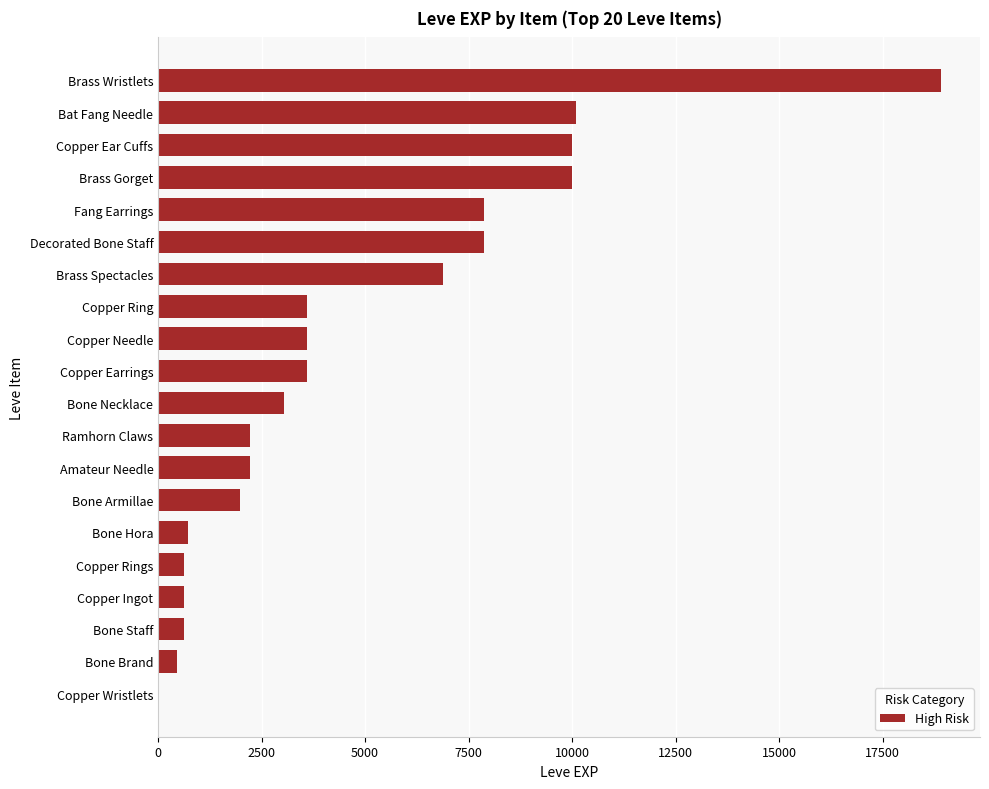

Reading top to bottom, what are all the values shown in this chart?

Brass Wristlets=18910	Bat Fang Needle=10100	Copper Ear Cuffs=9990	Brass Gorget=9990	Fang Earrings=7880	Decorated Bone Staff=7880	Brass Spectacles=6880	Copper Ring=3600	Copper Needle=3600	Copper Earrings=3600	Bone Necklace=3040	Ramhorn Claws=2230	Amateur Needle=2230	Bone Armillae=1980	Bone Hora=720	Copper Rings=630	Copper Ingot=630	Bone Staff=630	Bone Brand=450	Copper Wristlets=1